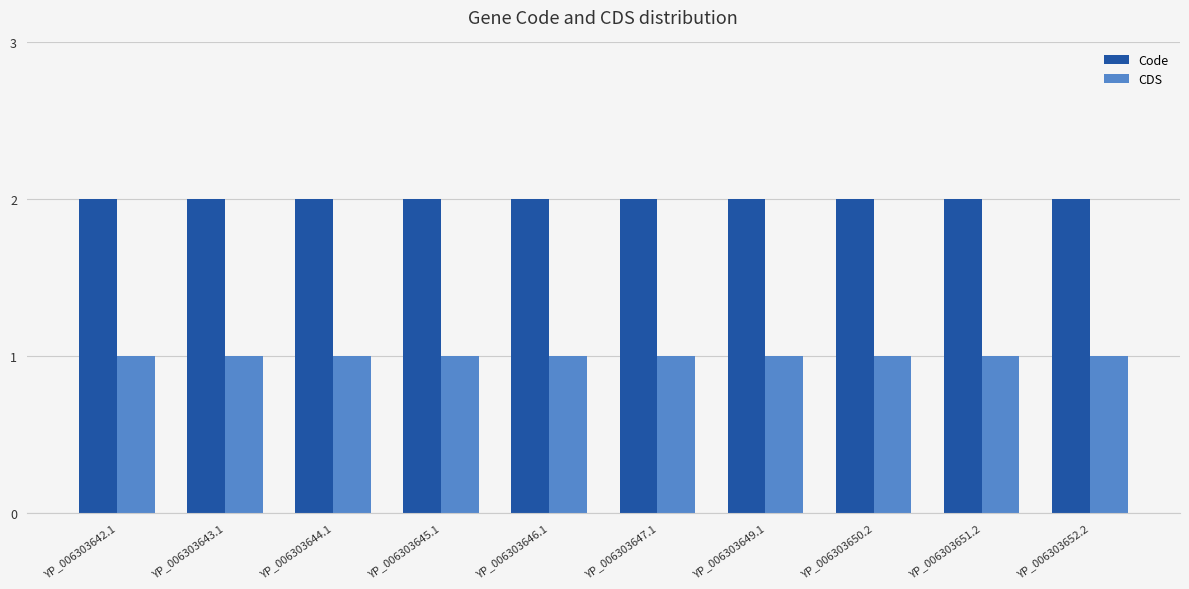

What is the approximate value of Code at YP_006303651.2?

2